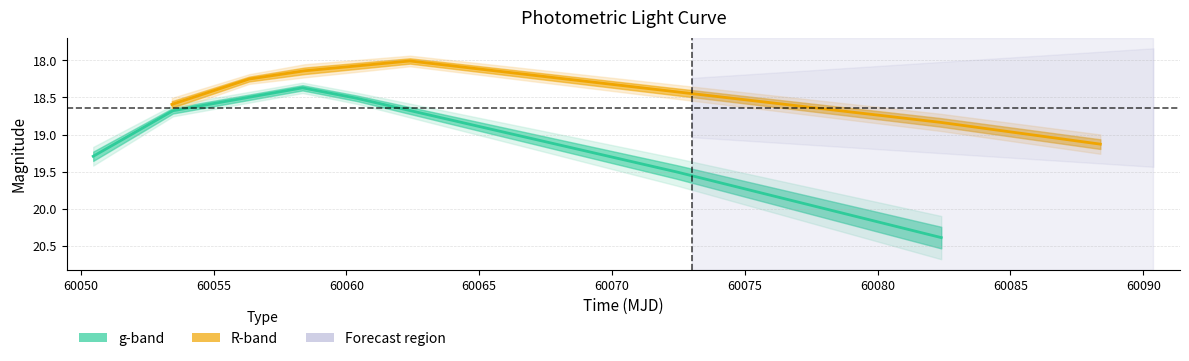

True or false: g-band and R-band cross at least once.

False